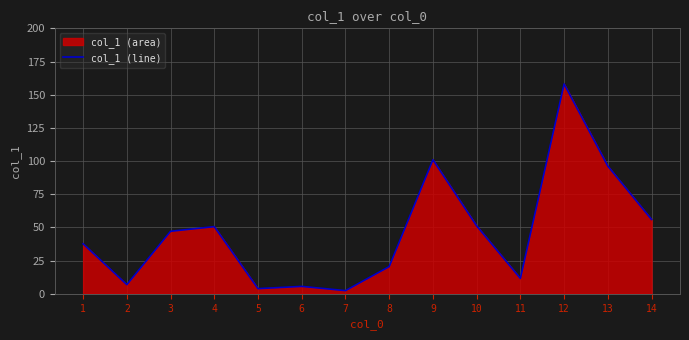

The chart shows a value of 96.2 at 13. True or false?

True